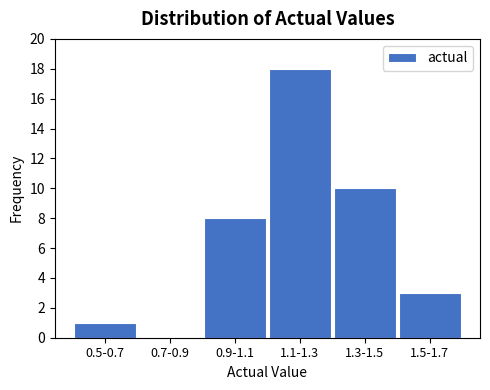

Reading left to right, what are all the values shown in this chart?

0.5-0.7=1	0.7-0.9=0	0.9-1.1=8	1.1-1.3=18	1.3-1.5=10	1.5-1.7=3